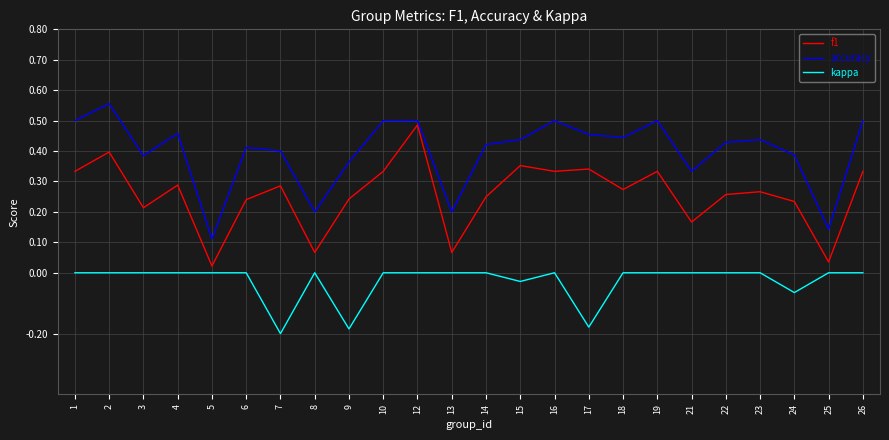

True or false: kappa and accuracy cross at least once.

False